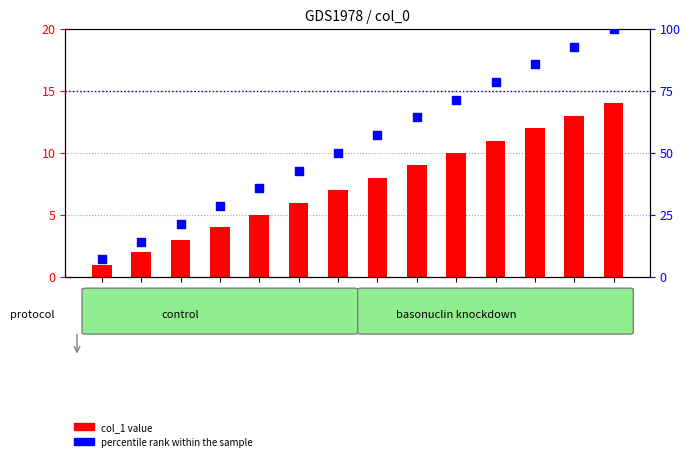

At how many categories does at least one series exceed 16?

12